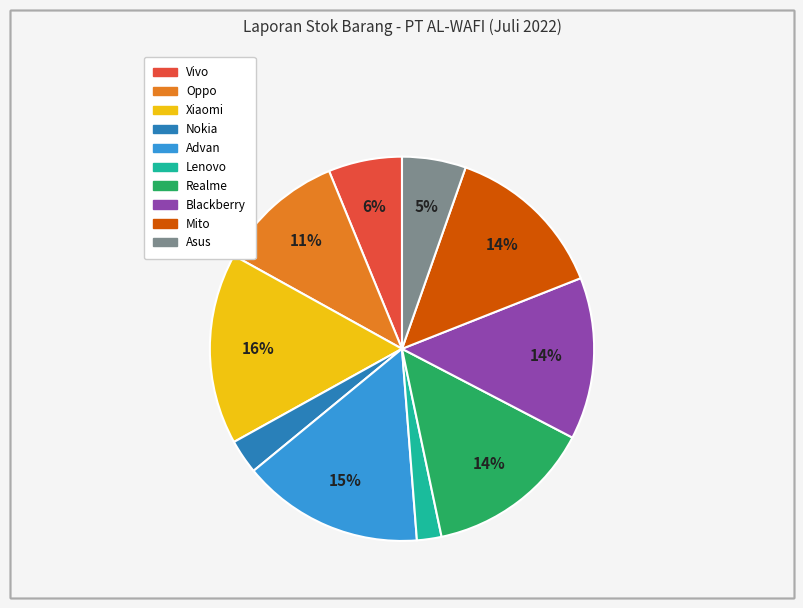

To the nearest percent, what is the difference between the largest and smallest slice percentages?

14%